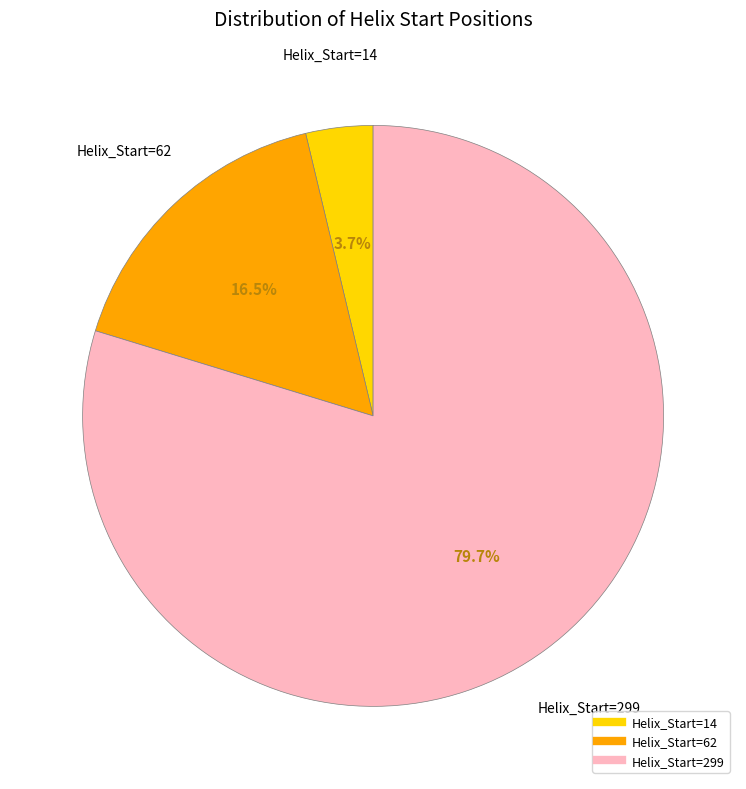

Does any single category account for the majority?

Yes